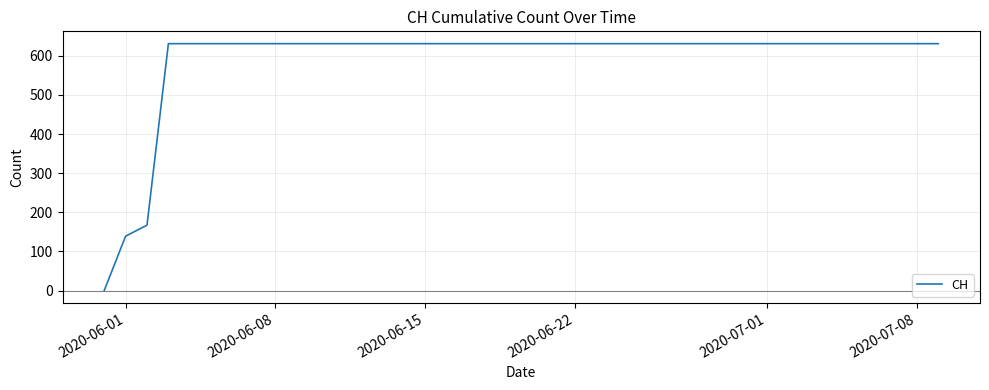

What is the maximum value shown in the chart?

631